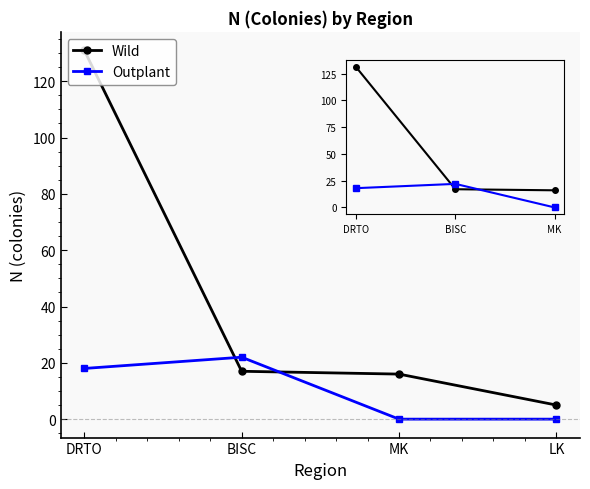

What is the sum of all Outplant values?

40